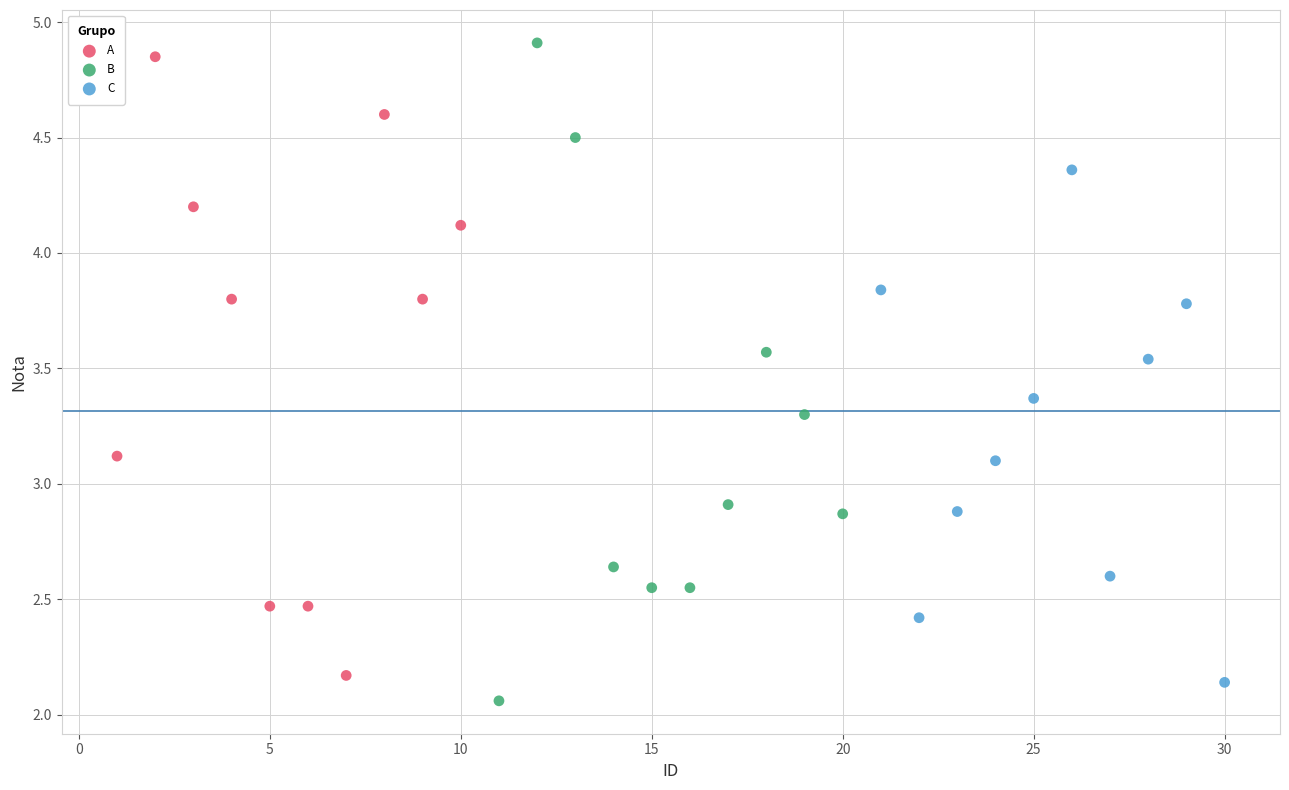

What are all the series names shown in the legend?

A, B, C